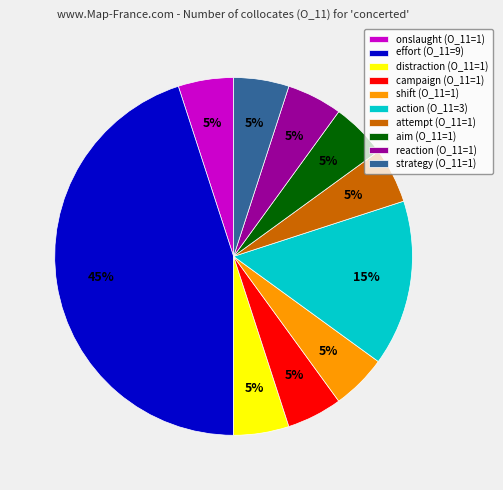

To the nearest percent, what is the average slice percentage?

10%